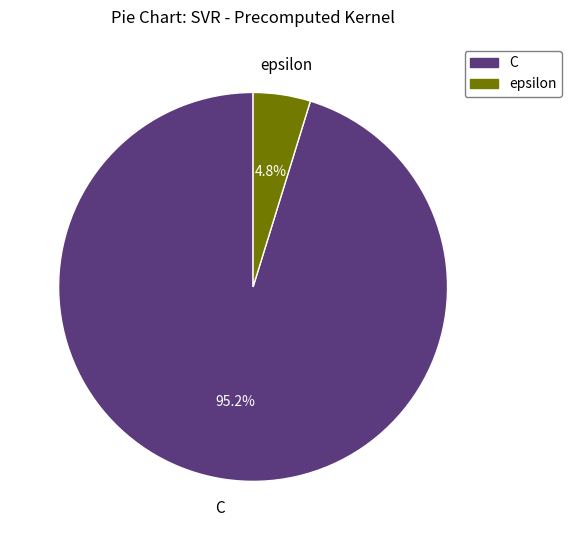

What is the smallest slice in the pie chart?

epsilon